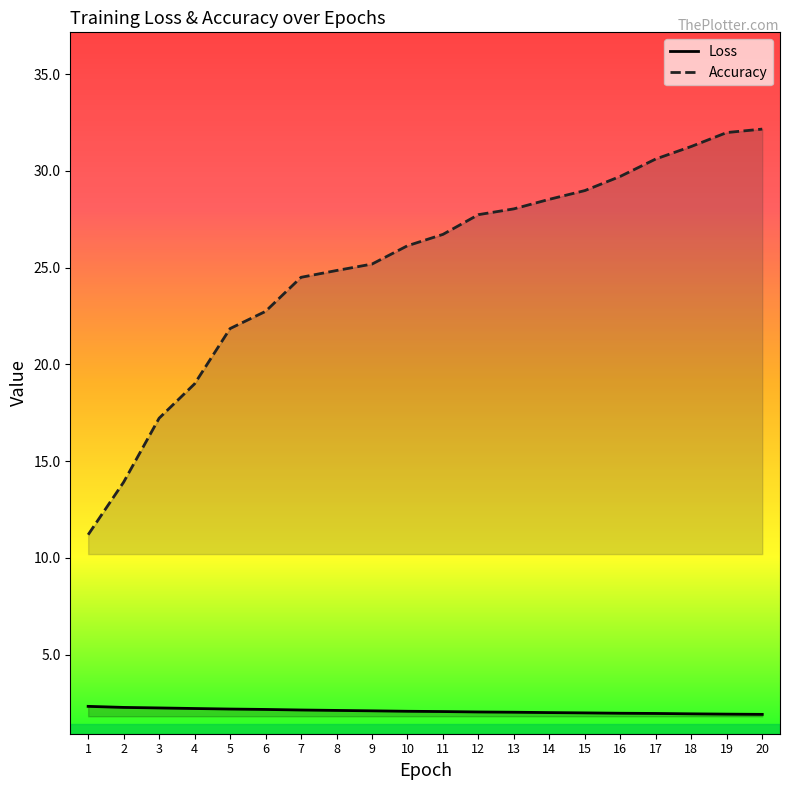

Does the chart display data point markers on the line(s)?

No